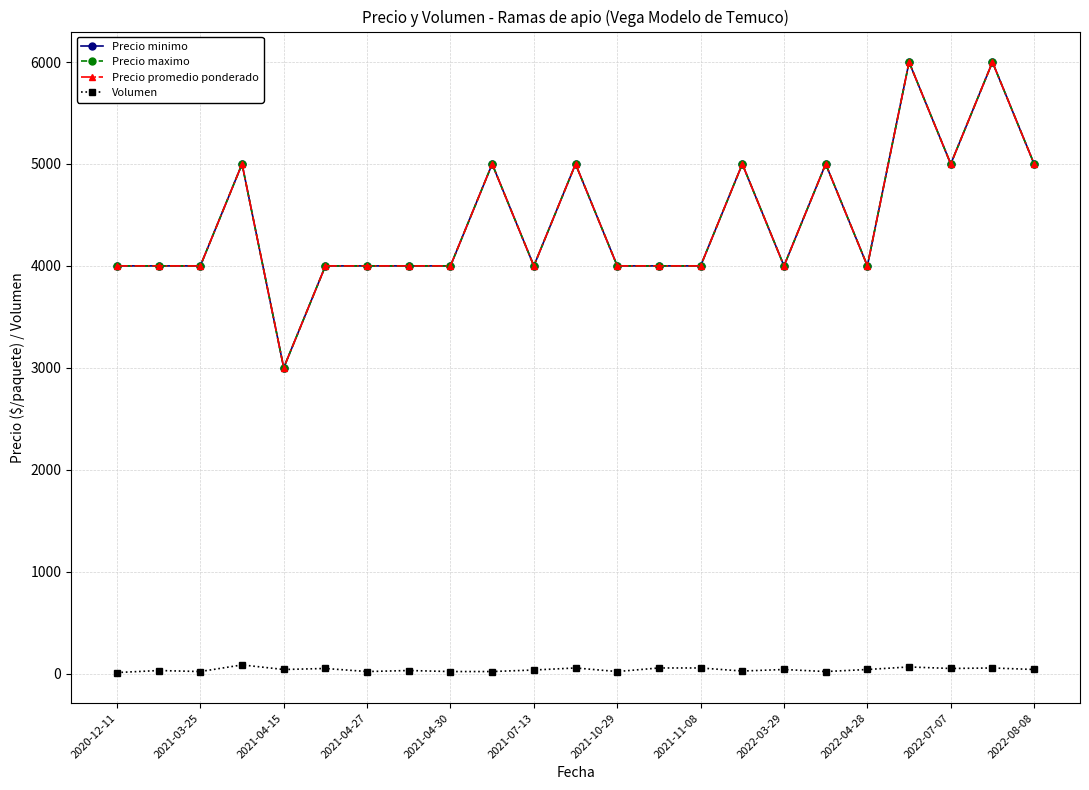

How many lines are shown in the chart?

4